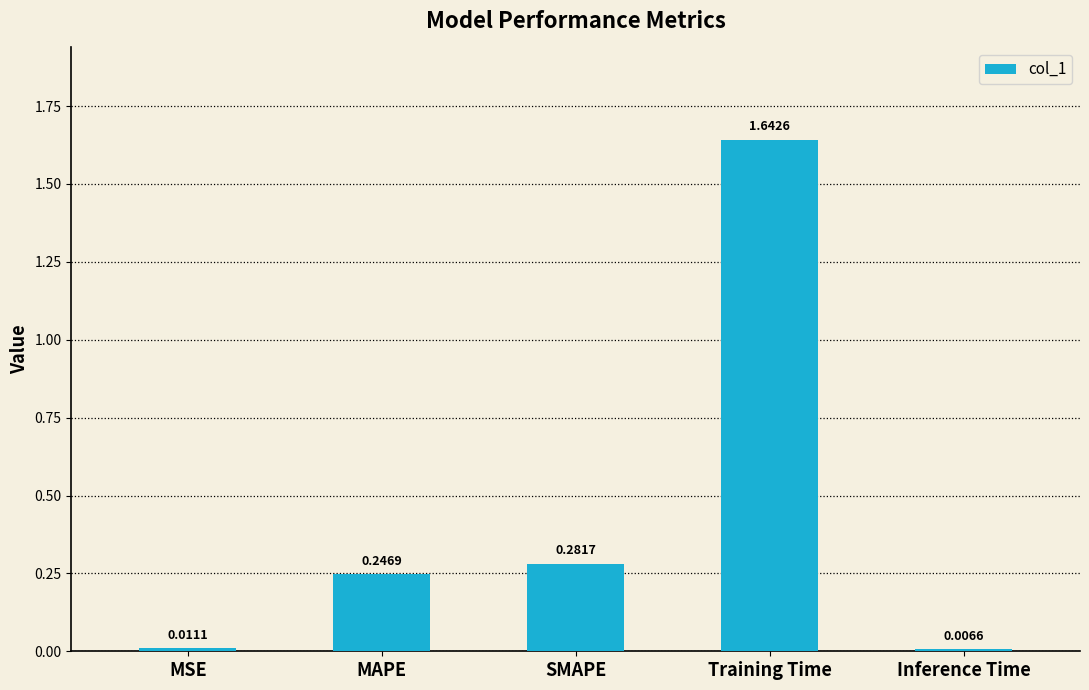

What is the change in value from MSE to SMAPE?

+0.3